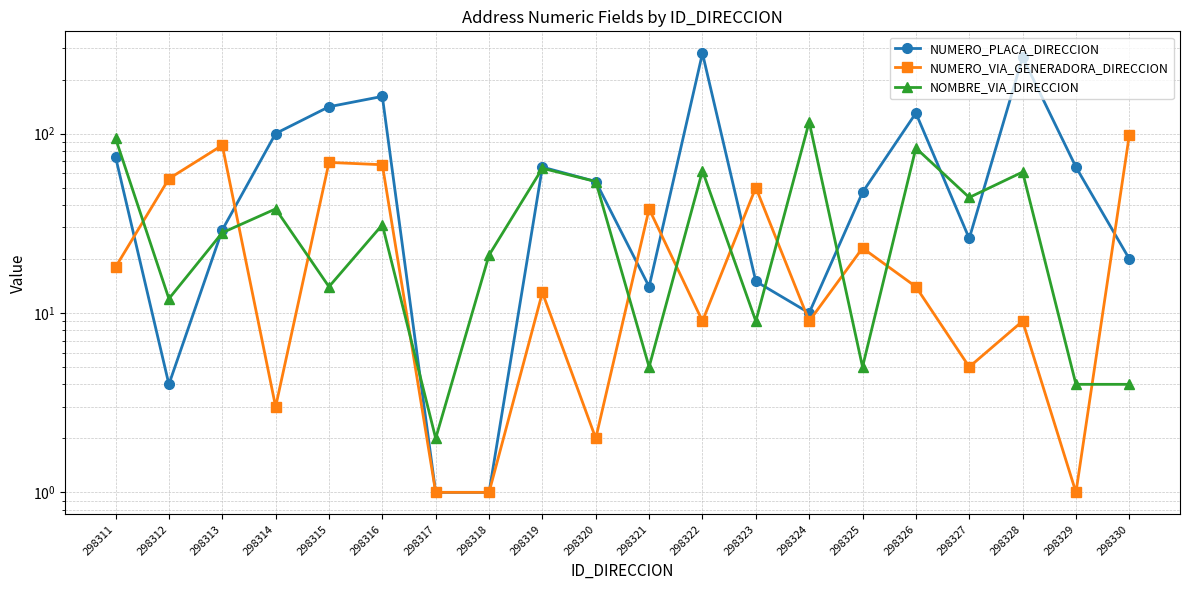

Is it true that NOMBRE_VIA_DIRECCION equals 61 at 298328?

True